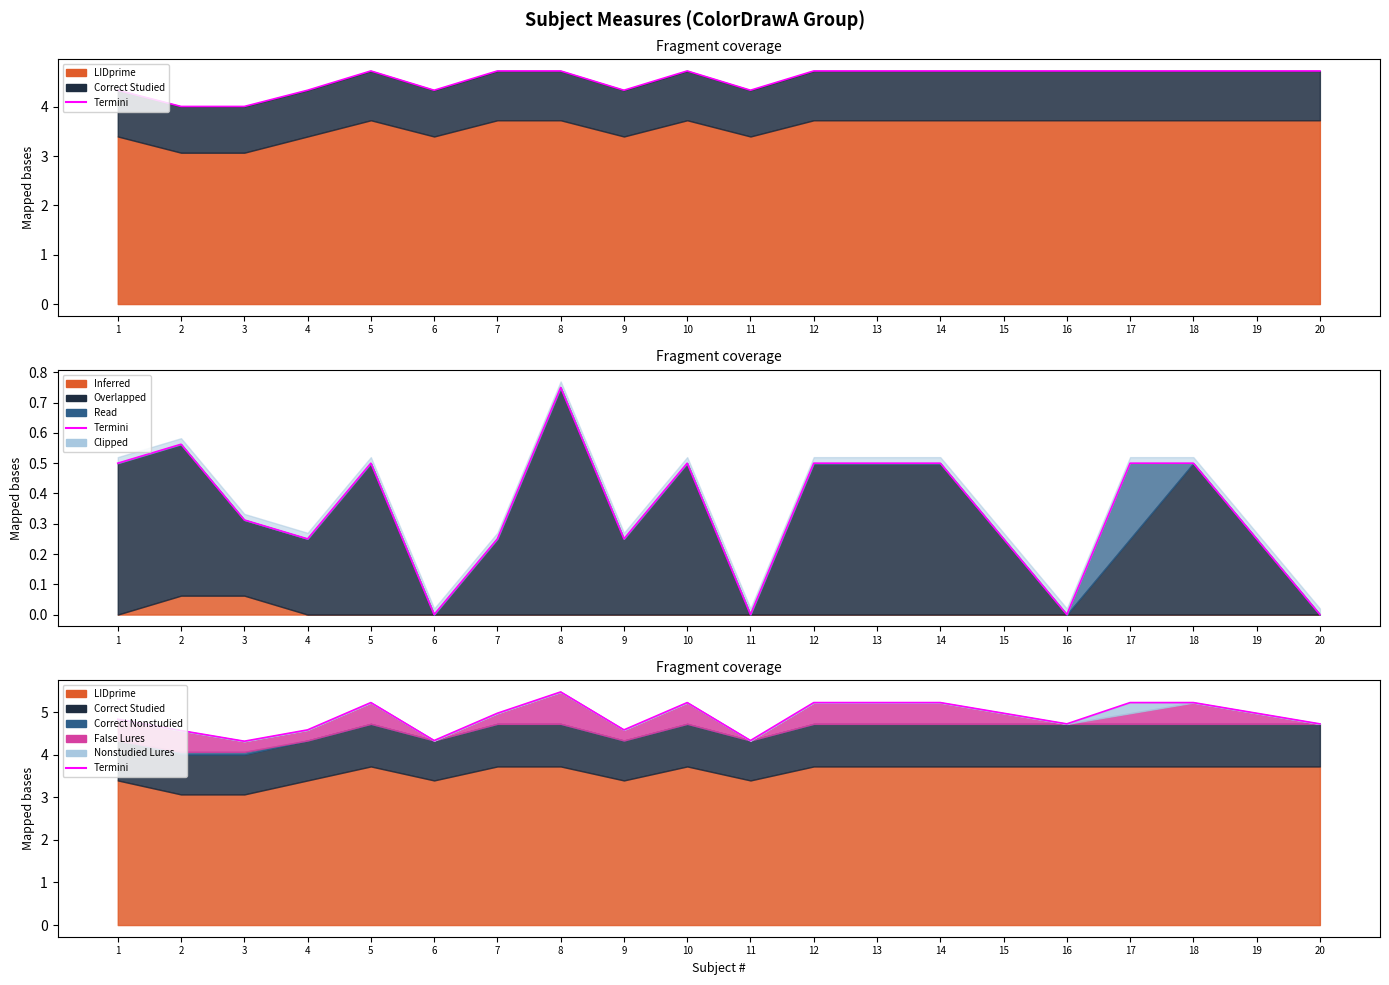

True or false: Termini has a value of 7.3 at 5.

False